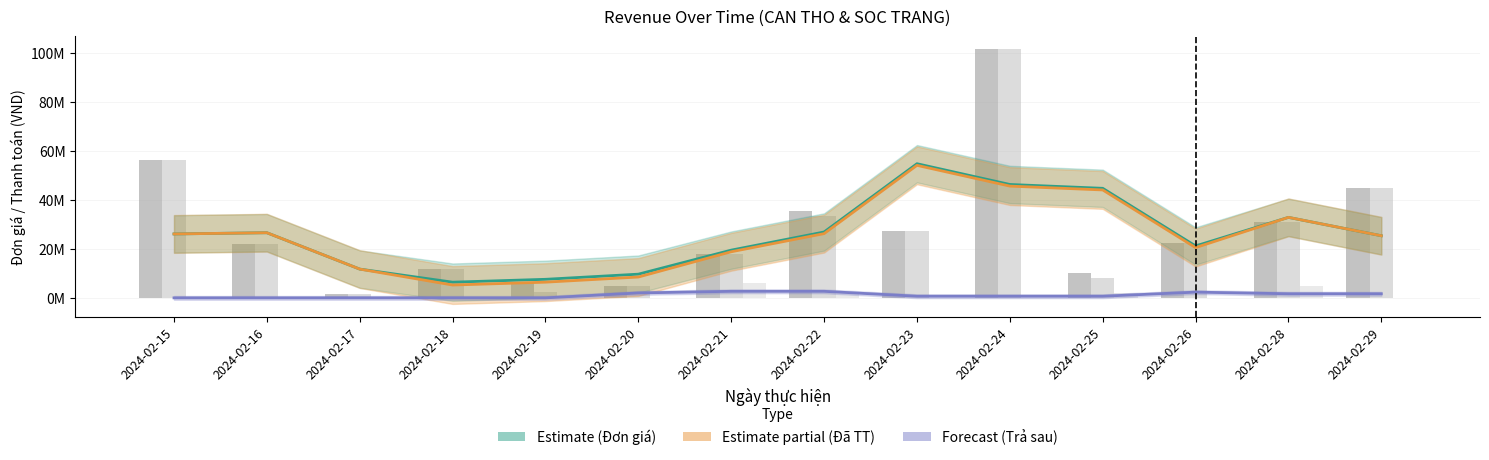

How many groups of bars are there?

14